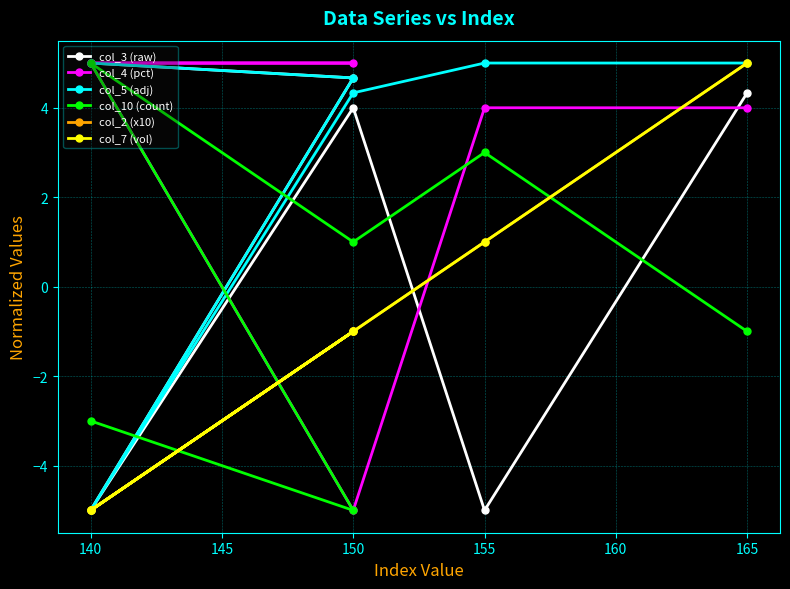

At which category does col_10 (count) reach its first local valley?

150